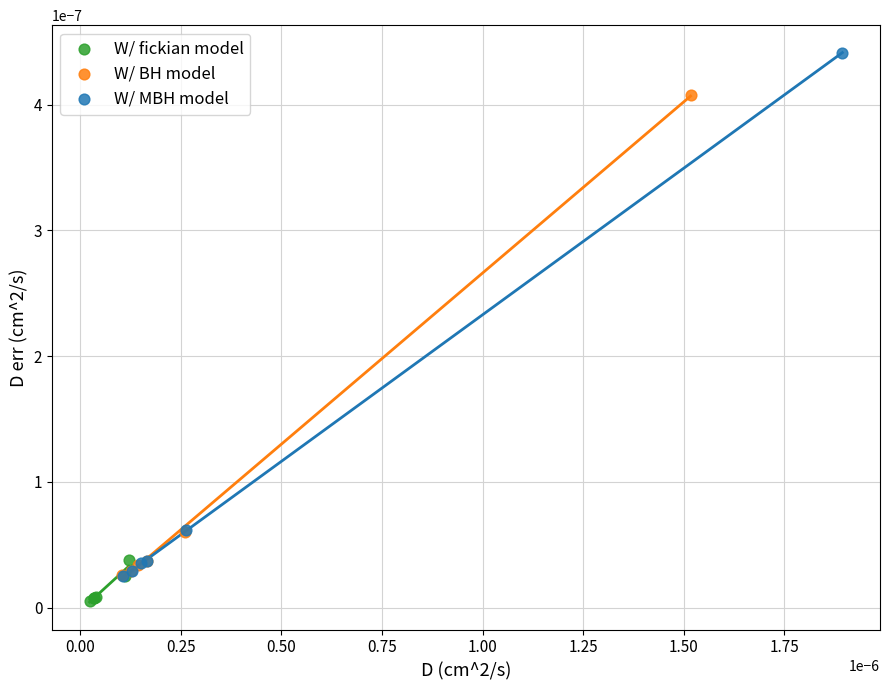

Which series reaches the minimum Y coordinate?

W/ fickian model